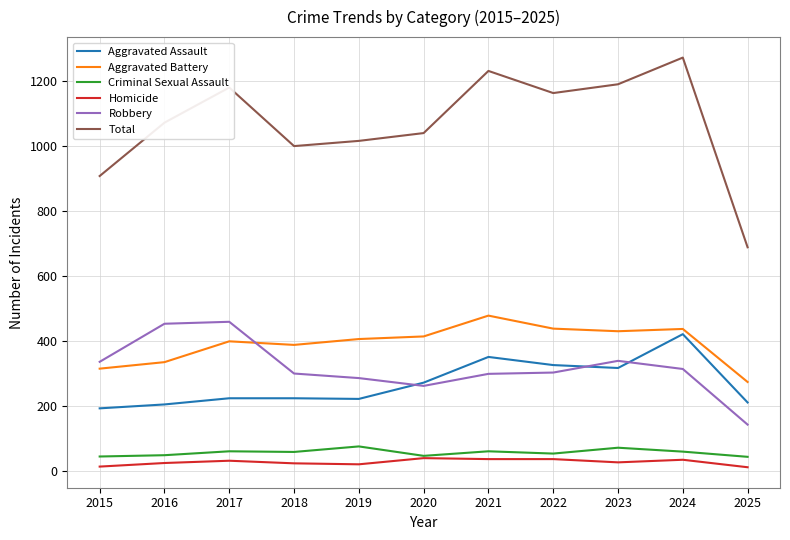

The Aggravated Battery series shows 717 at 2017. True or false?

False